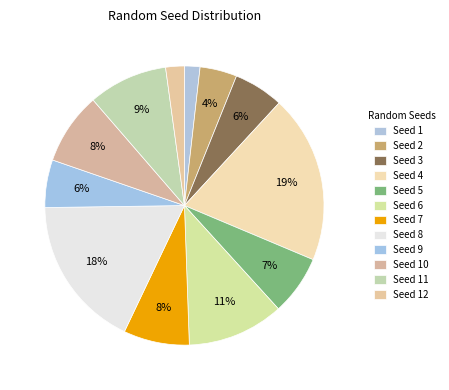

Rank the categories by value from highest to lowest.

4, 8, 6, 11, 10, 7, 5, 3, 9, 2, 12, 1